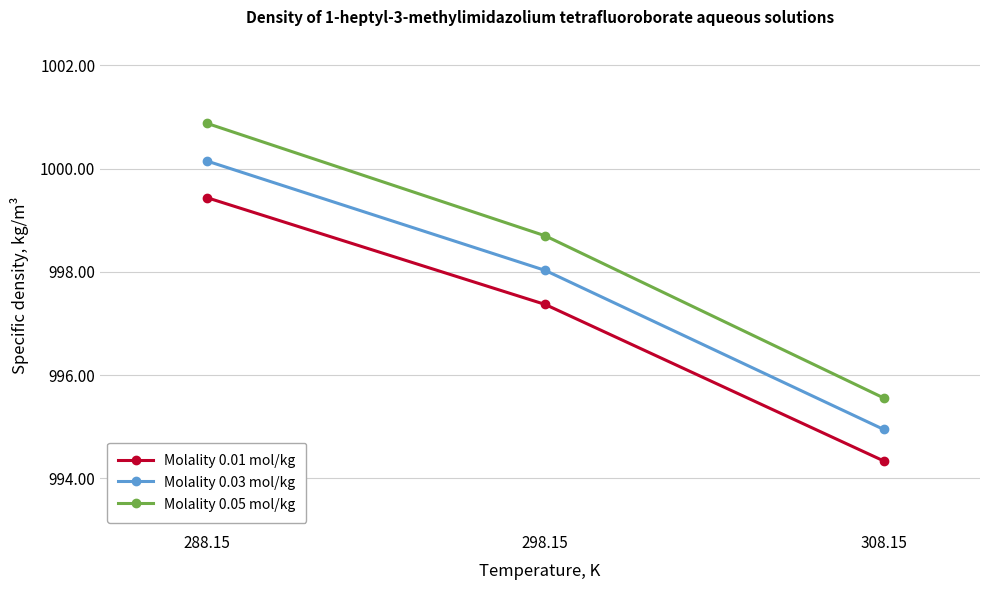

What is the maximum value shown in the chart?

1000.9